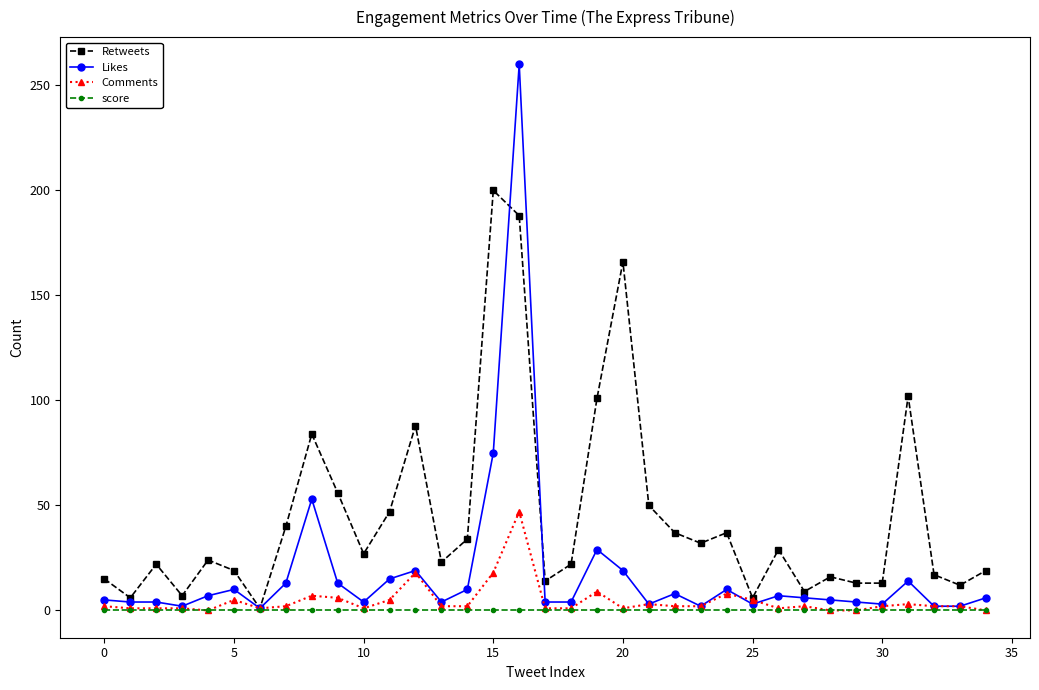

At how many categories does at least one series exceed 128?

3